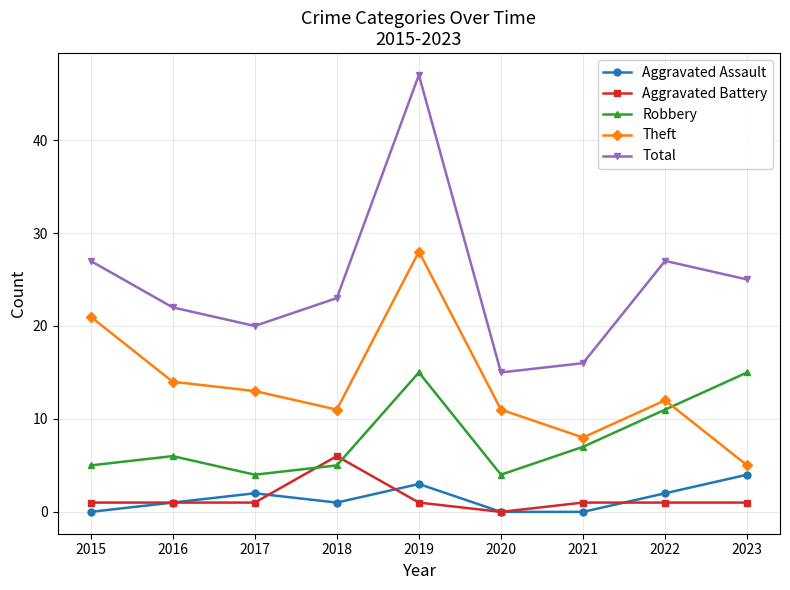

Is it true that Aggravated Assault equals 1 at 2023?

False